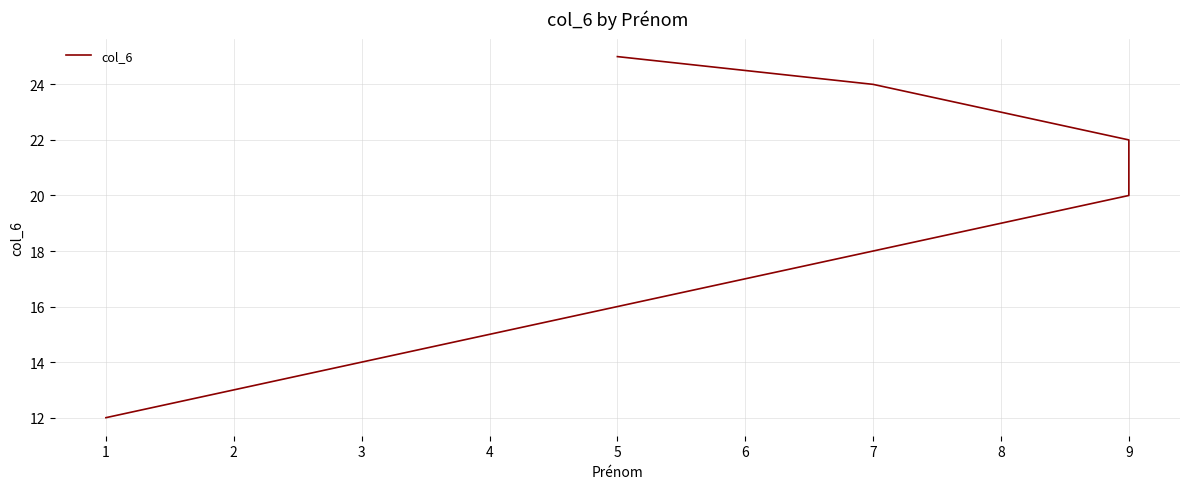

What is the smallest value displayed?

12